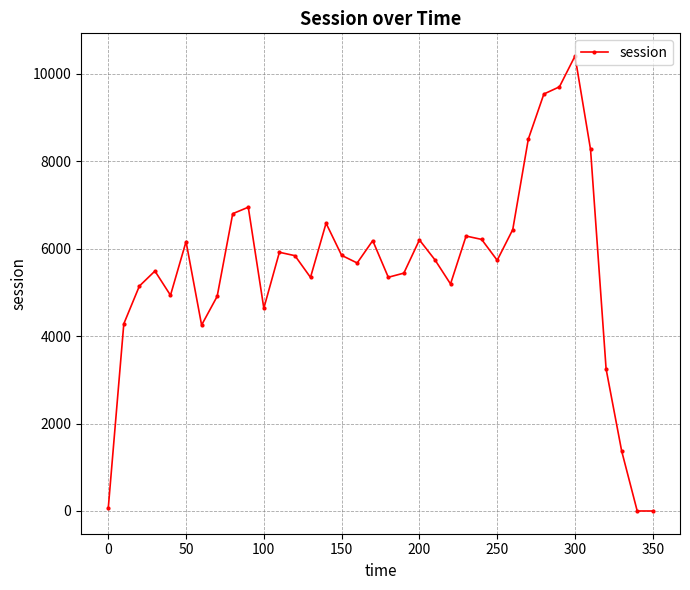

How many lines are shown in the chart?

1